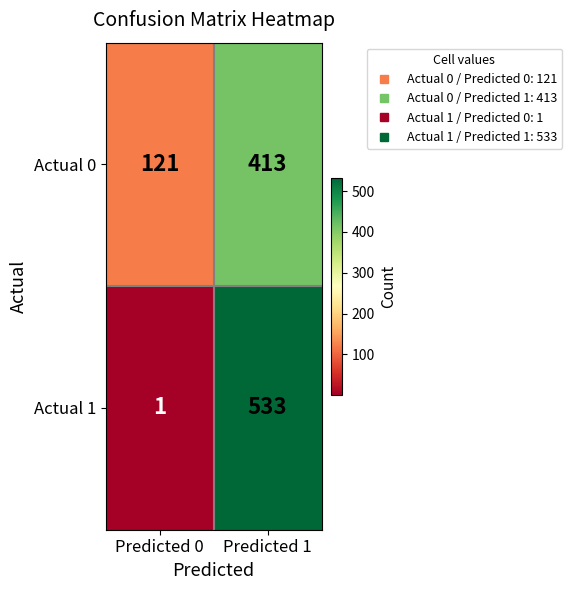

Is it true that Actual 0 equals 413 at Predicted 1?

True